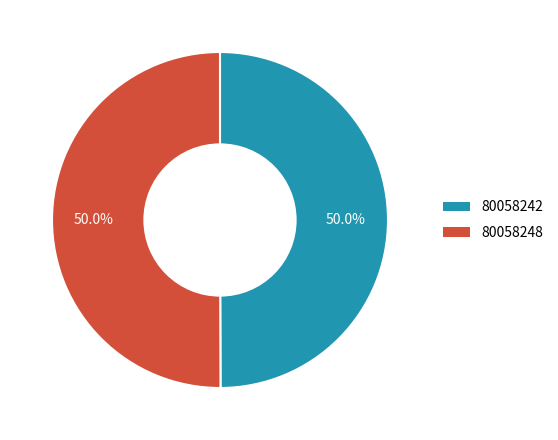

How much of the chart is everything except 80058248?

50.0%